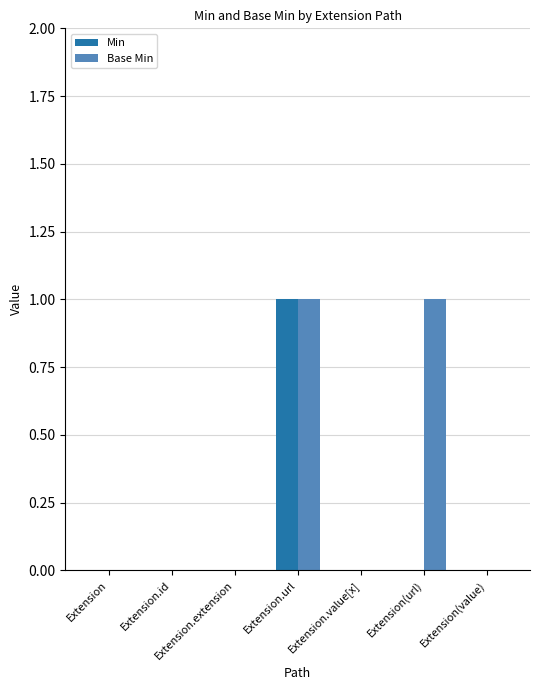

The Min series shows 0 at Extension(url). True or false?

True